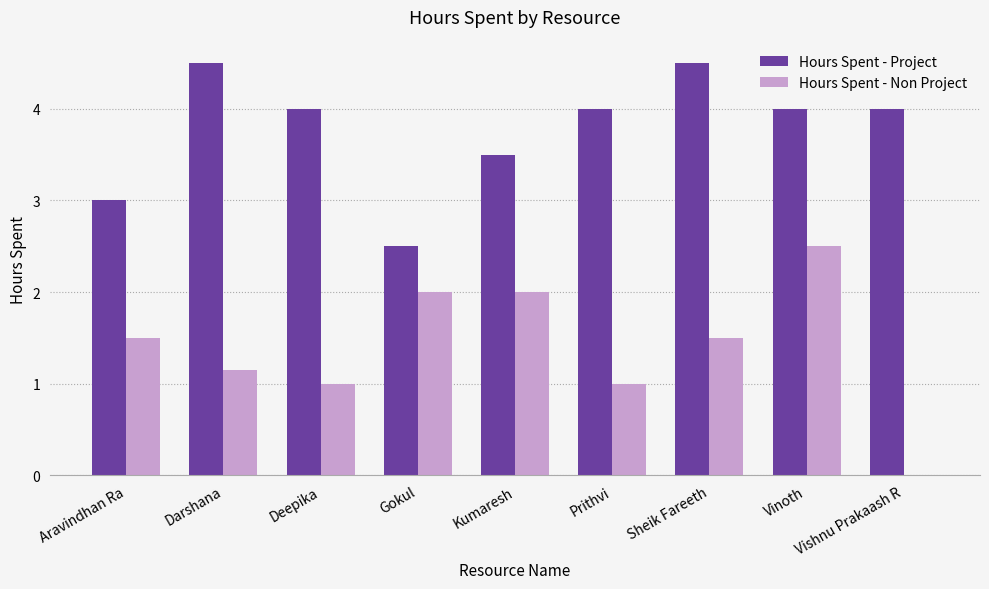

The Hours Spent - Project series shows 3.0 at Darshana. True or false?

False